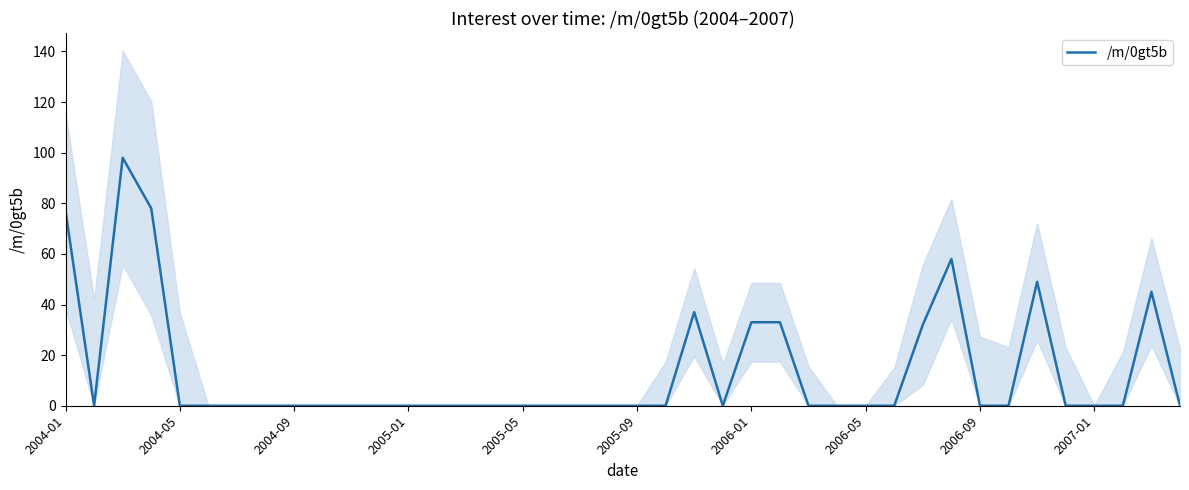

True or false: the data has more than 0 interior local peaks.

True